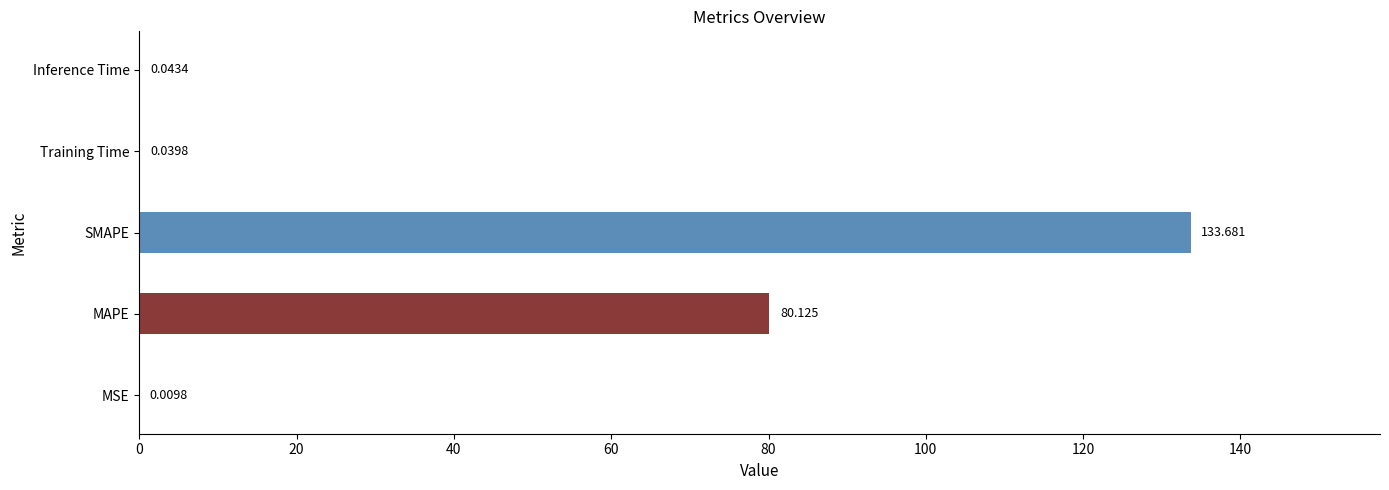

Are the bars horizontal?

Yes